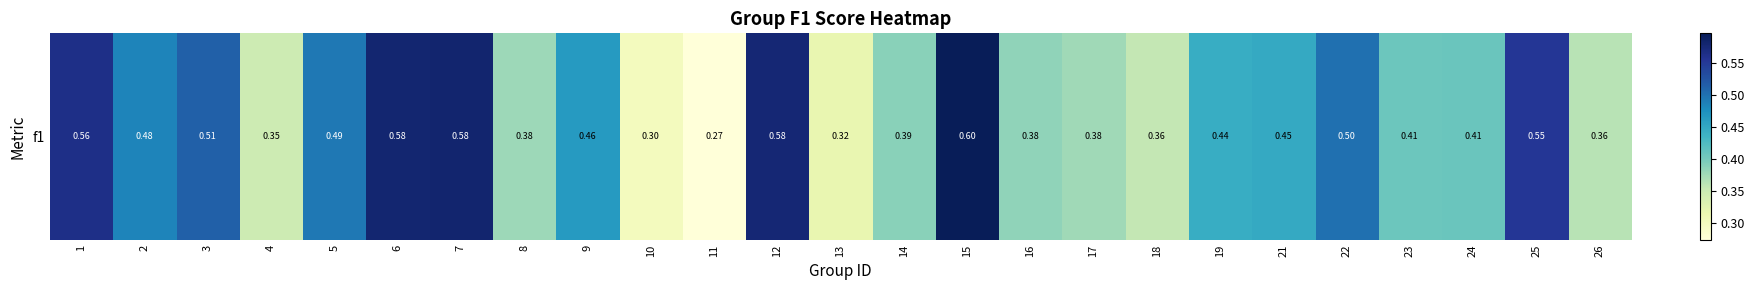

Reading left to right, extract all data points from this chart.

1=0.6	2=0.5	3=0.5	4=0.3	5=0.5	6=0.6	7=0.6	8=0.4	9=0.5	10=0.3	11=0.3	12=0.6	13=0.3	14=0.4	15=0.6	16=0.4	17=0.4	18=0.4	19=0.4	21=0.4	22=0.5	23=0.4	24=0.4	25=0.6	26=0.4